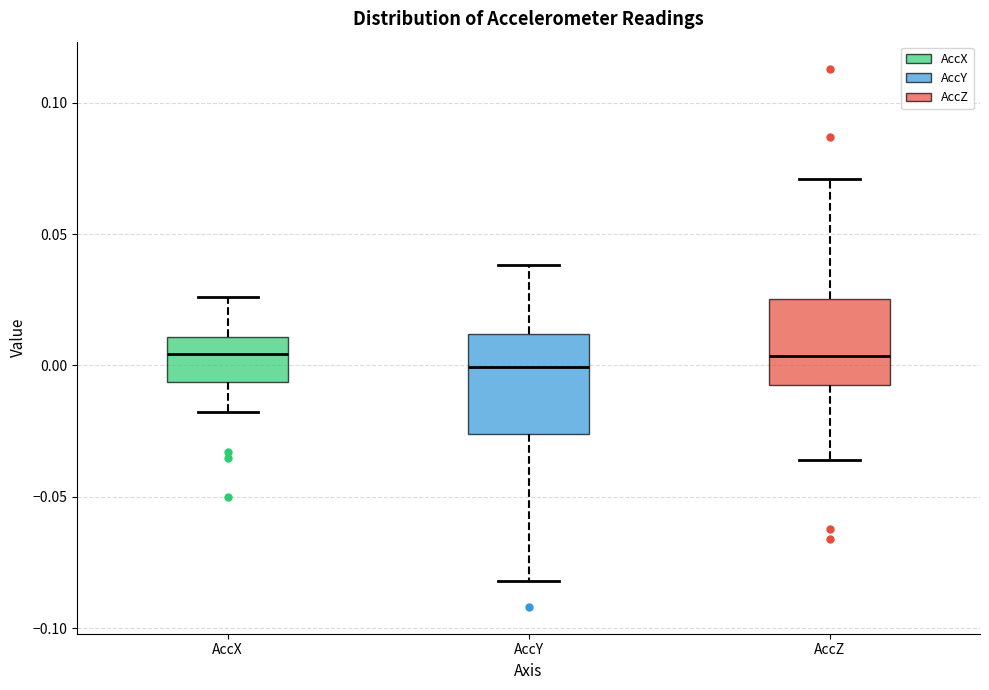

Reading left to right, read every box against the y-axis: the position of its median line, the range the box covers, and the ends of its whiskers. The values are not printed on the chart, so give them approximately, as read against the axis.

AccX: median 0.005, box -0.005 to 0.010, whiskers -0.020 to 0.025
AccY: median 0.000, box -0.025 to 0.010, whiskers -0.080 to 0.040
AccZ: median 0.005, box -0.010 to 0.025, whiskers -0.035 to 0.070